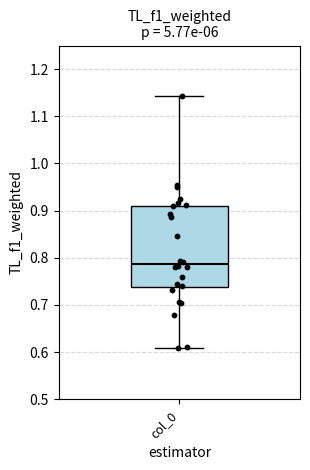

Where does the upper whisker of the box for col_0 end on the y-axis? The values are not printed on the chart, so give them approximately, as read against the axis.

1.14